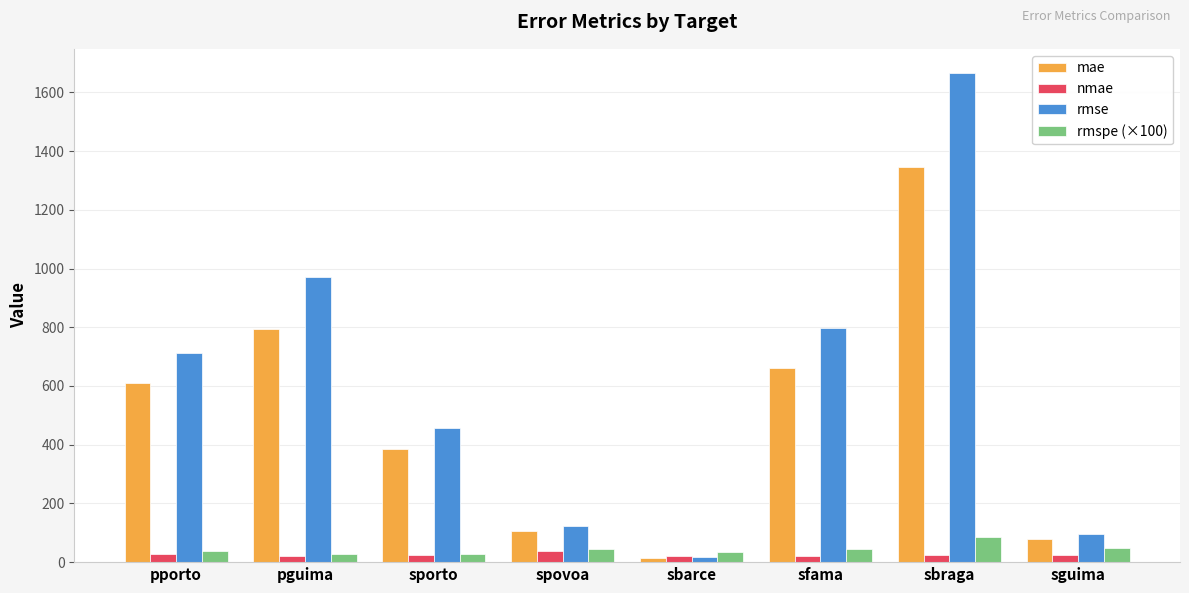

How many categories are shown in the chart?

8